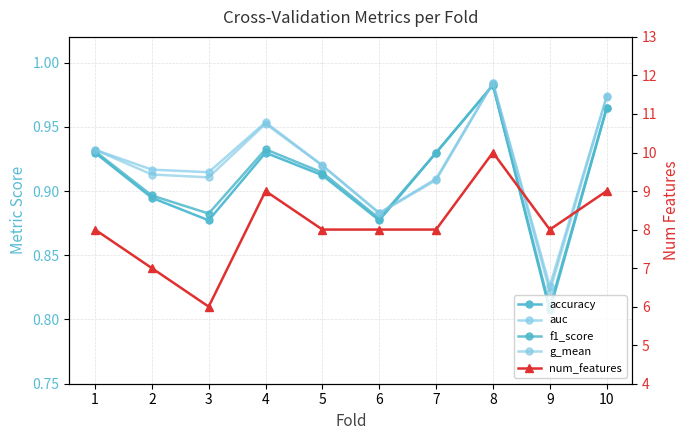

How many values in the num_features series exceed 8?

3